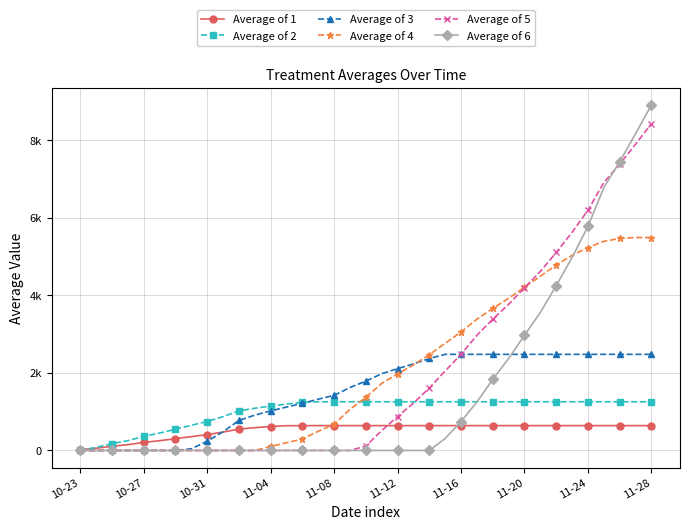

Is this an area chart (filled region under the line)?

No